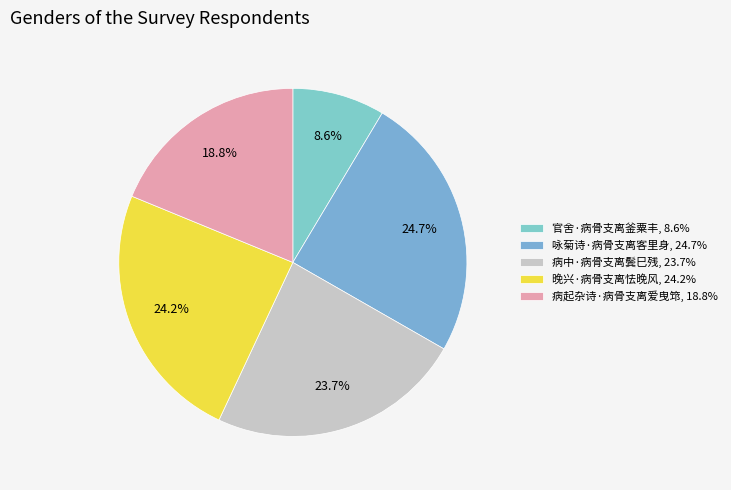

Is 晚兴·病骨支离怯晚风 the majority of the pie?

No